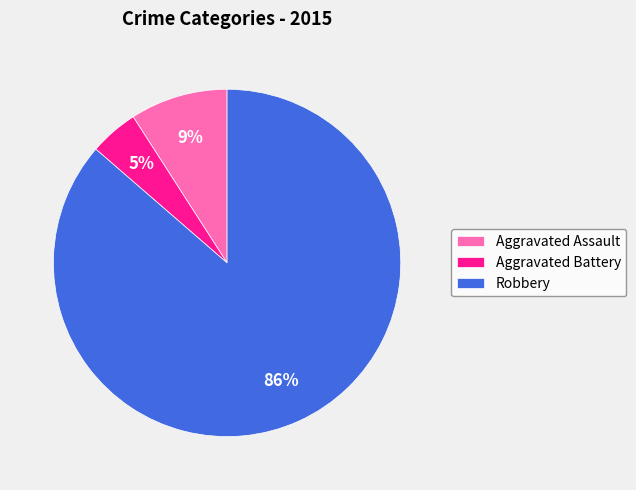

Combined, do Robbery and Aggravated Assault account for over 50%?

Yes